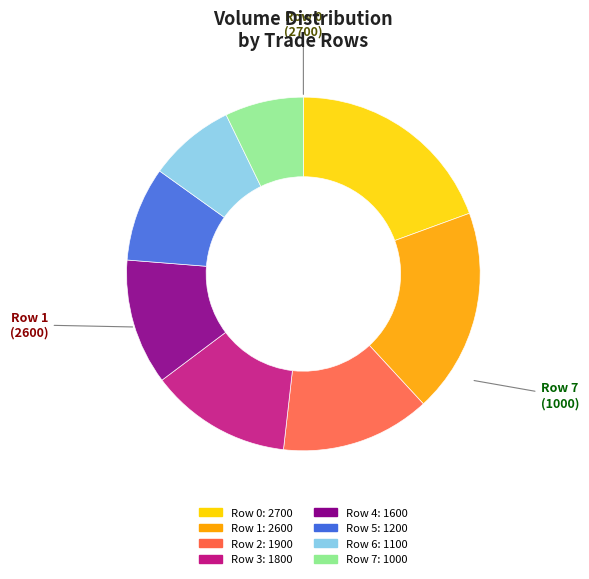

Does Row 6 account for over 50% of the chart?

No